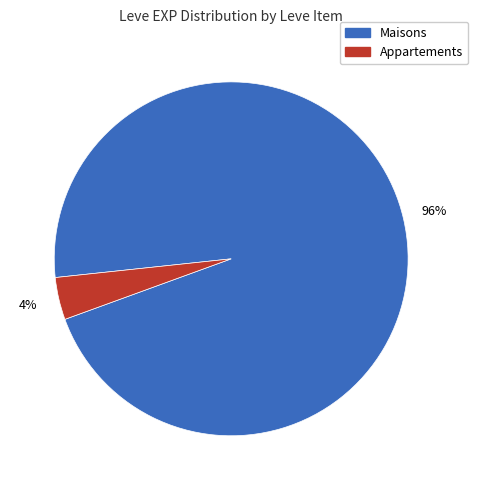

Does any single category account for the majority?

Yes